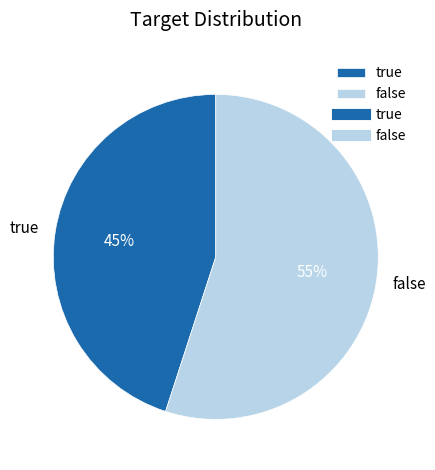

Which category accounts for the majority?

false